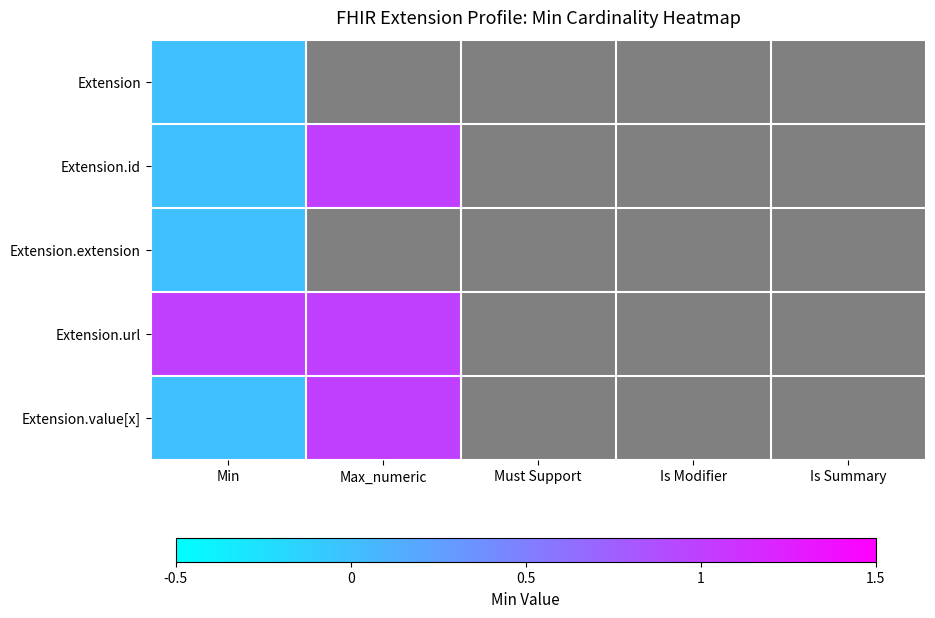

At how many categories does at least one series exceed 0?

2